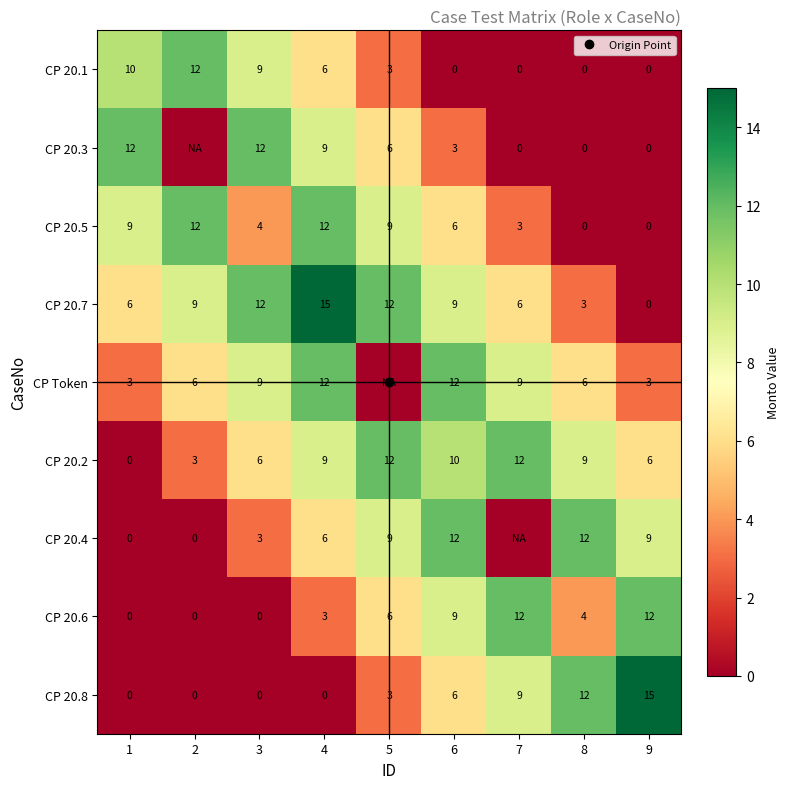

What is the highest value of the CP 20.3 series?

12